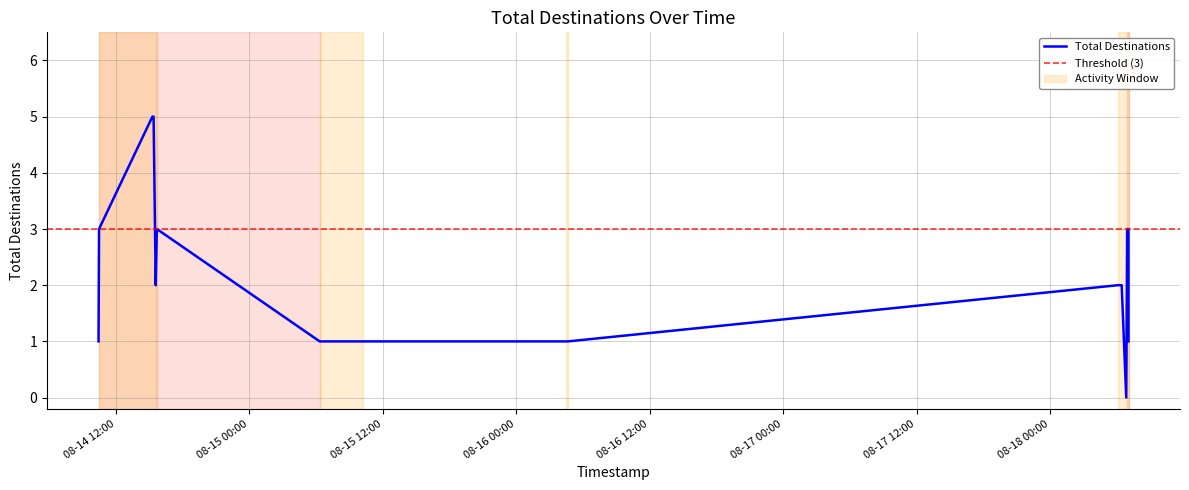

Which label corresponds to the smallest value in the chart?

2025-08-18 06:51:48